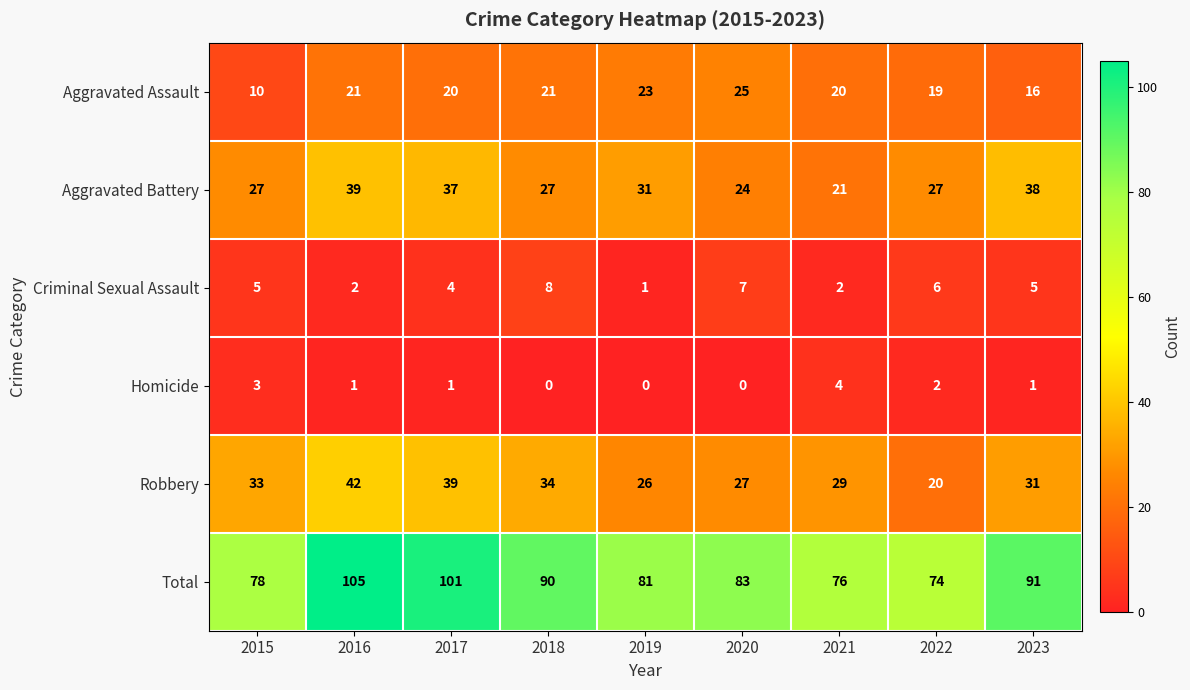

At which category is the sum across all series the highest?

2016